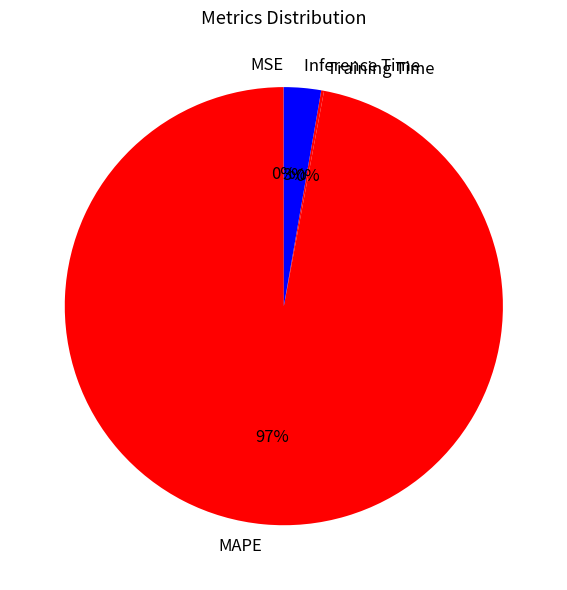

Does any single category account for the majority?

Yes